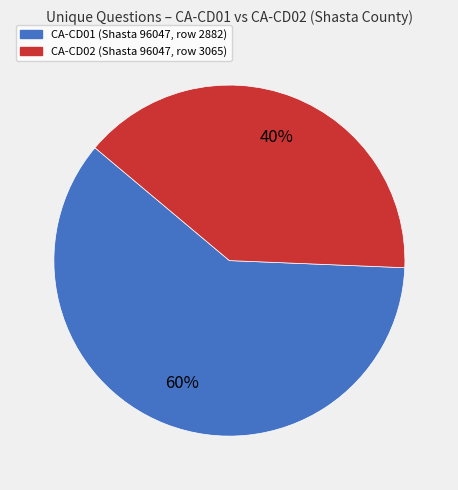

Is there a majority slice in this chart?

Yes